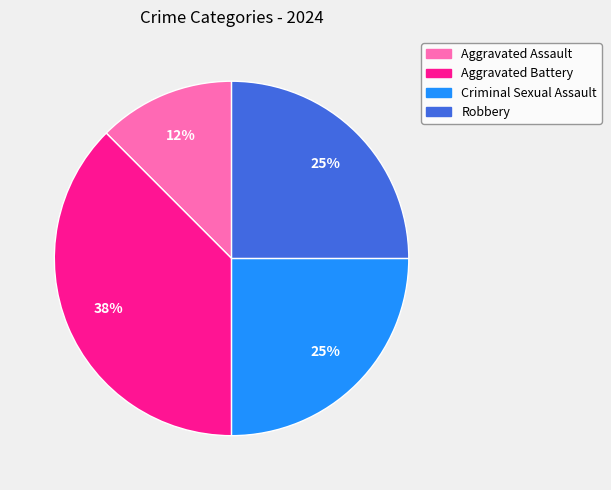

To the nearest percent, what is the average slice percentage?

25%